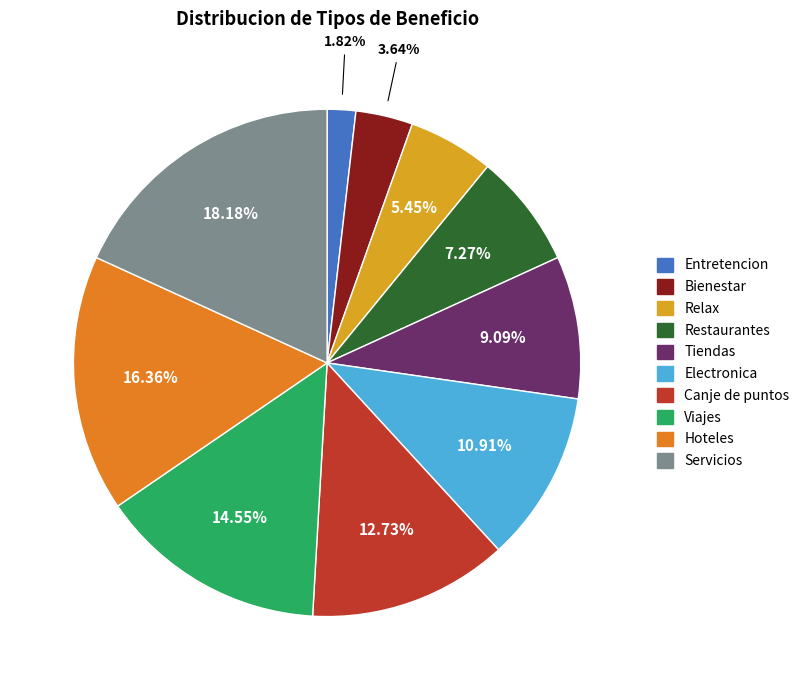

To the nearest percent, what is the average slice percentage?

10%